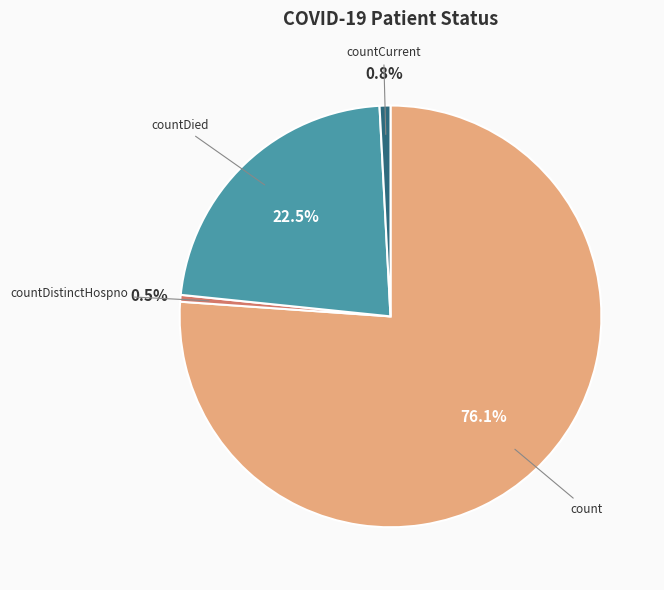

Is there a majority slice in this chart?

Yes